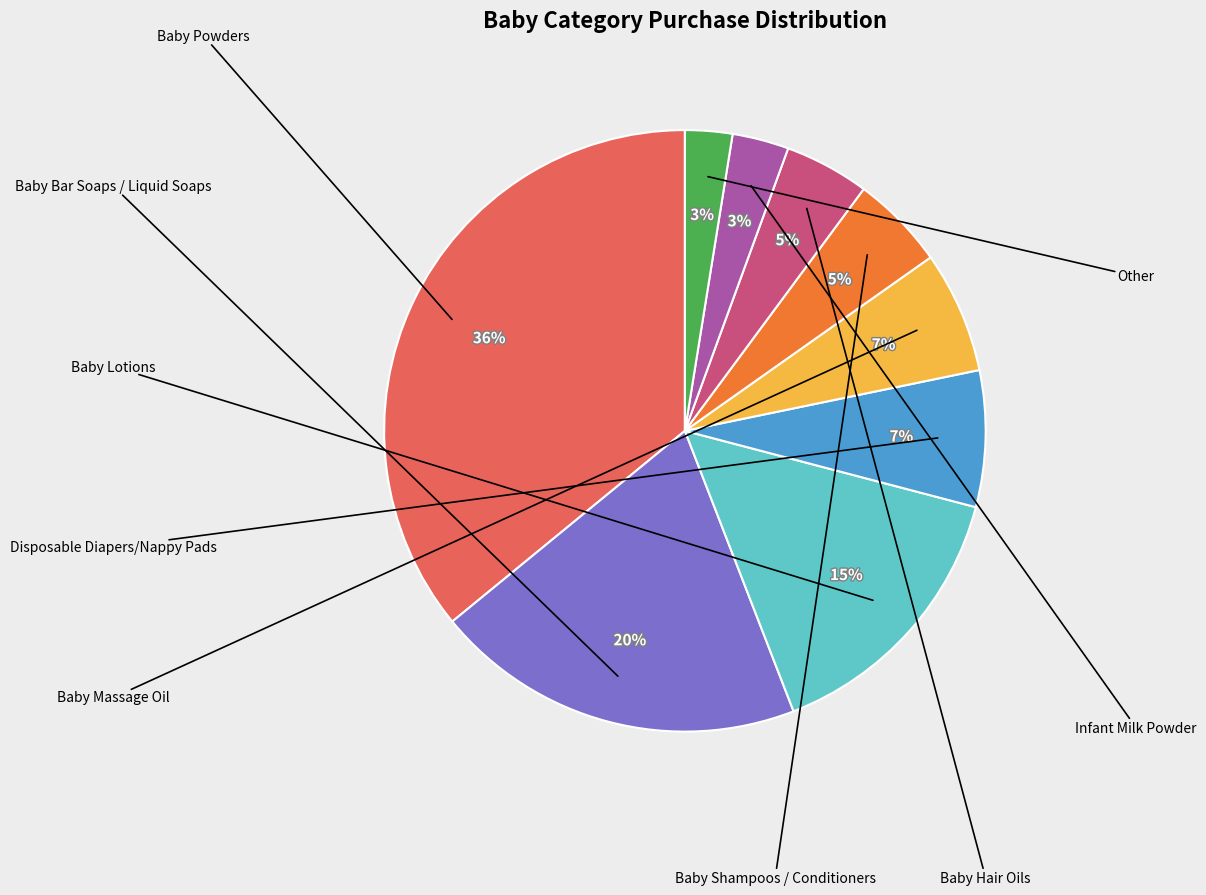

Is there any slice that represents more than half of the pie?

No